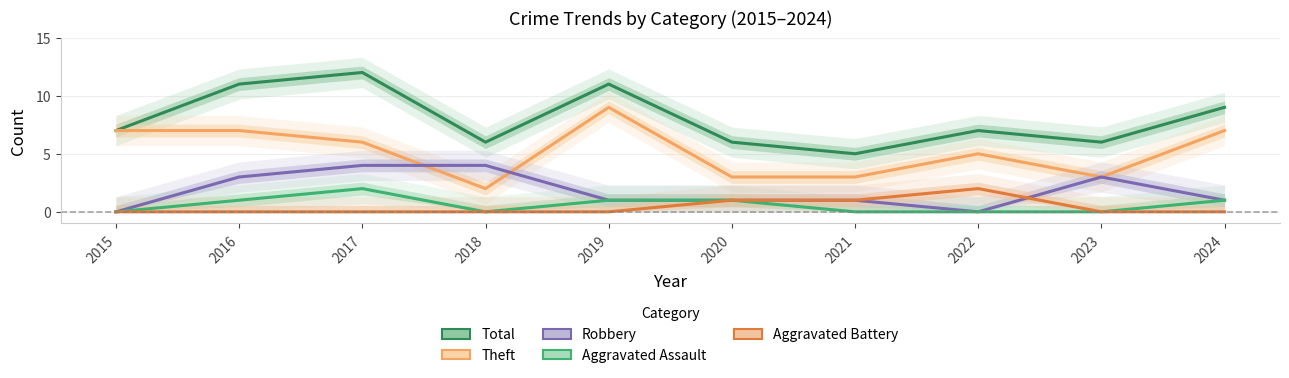

Is the value of Aggravated Battery at 2016 greater than the value of Theft at 2022?

No